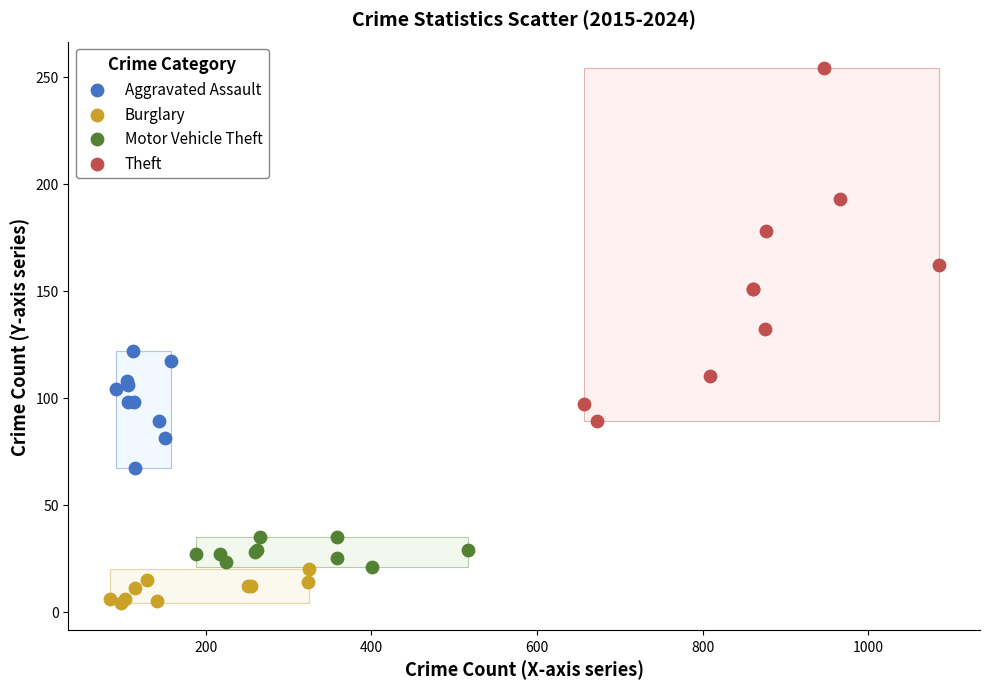

Which series contains the lowest Y value?

Burglary